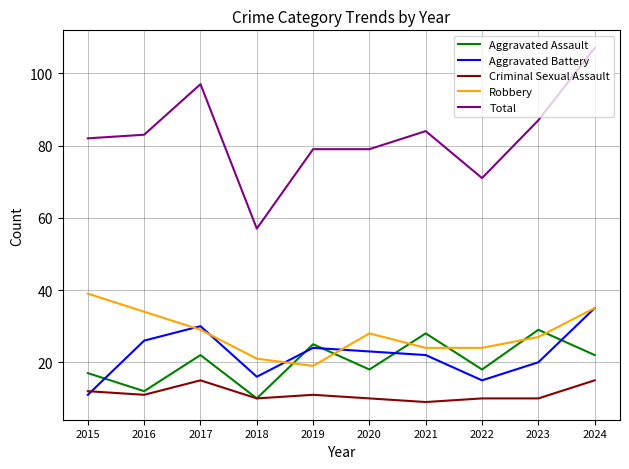

The Total series shows 83 at 2016. True or false?

True